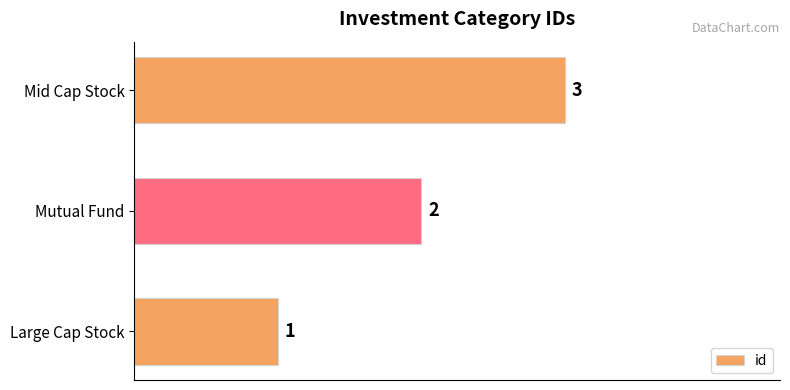

Is it true that the value at Mid Cap Stock is 3?

True